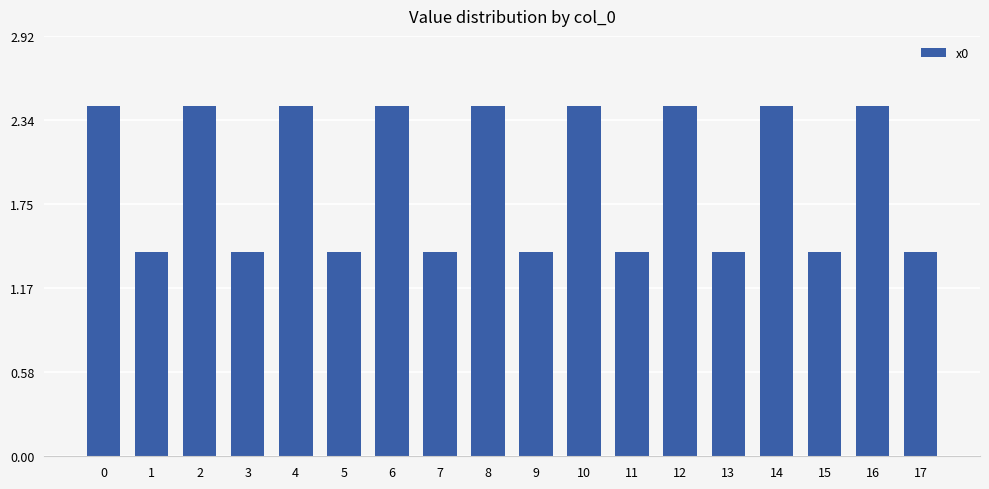

Count the values in the range 1 to 2.

9